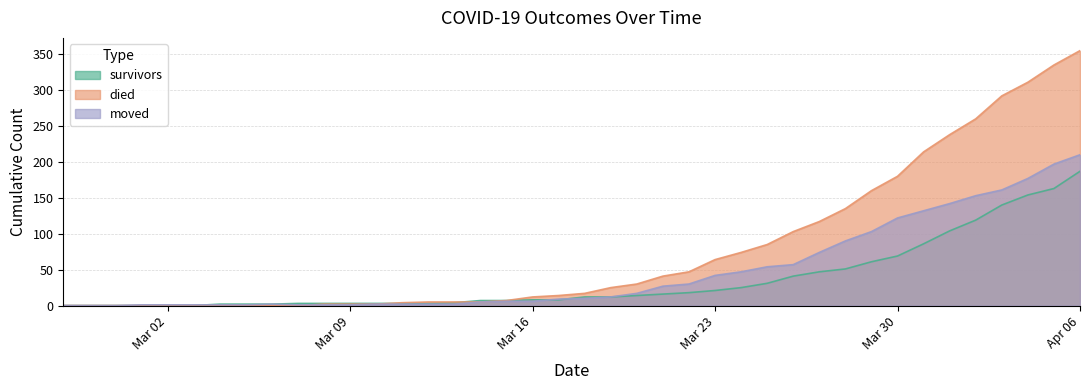

True or false: survivors and died cross at least once.

True